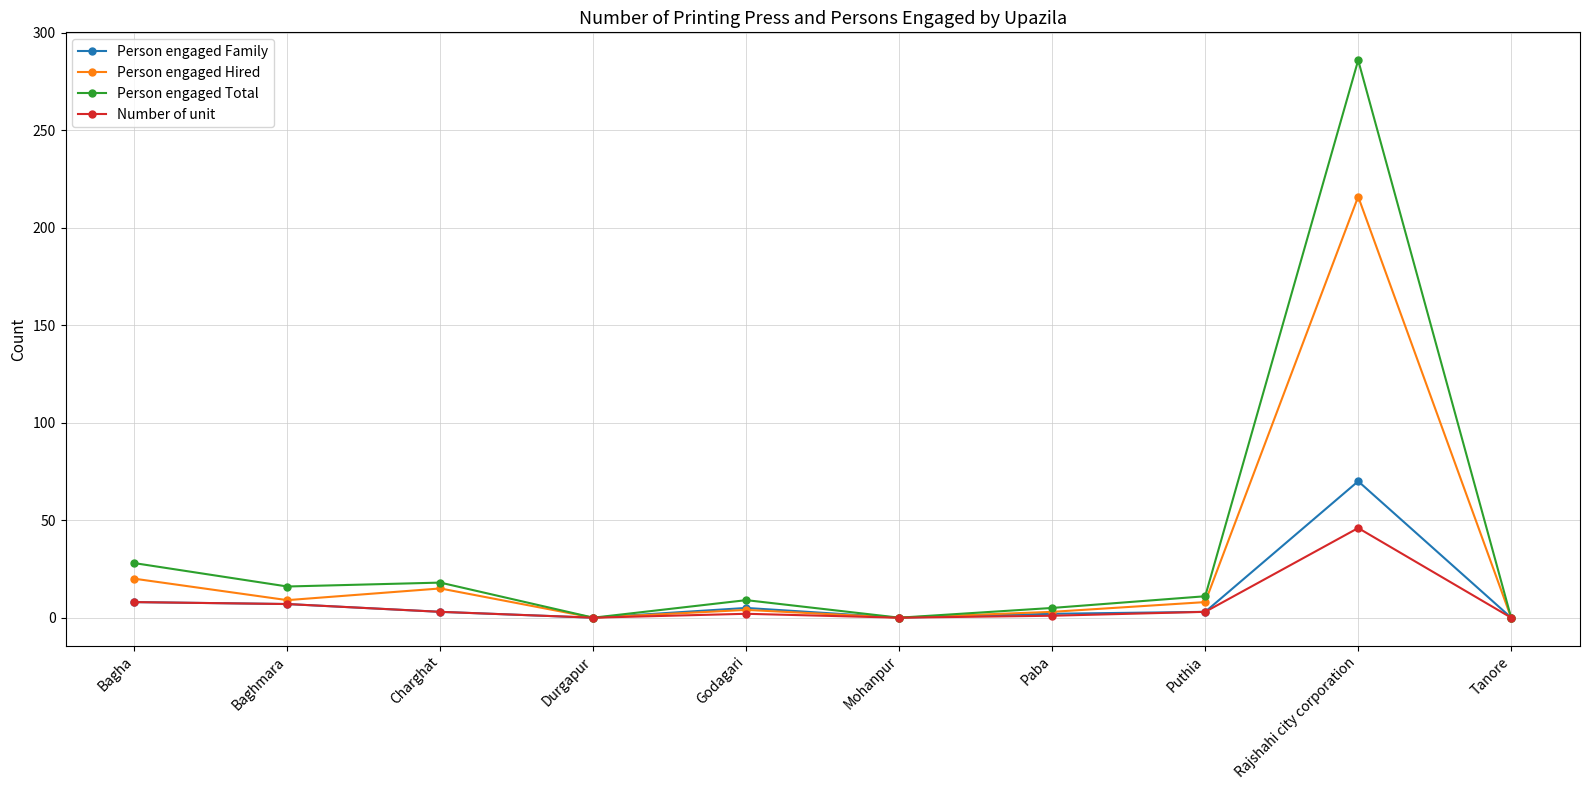

What is the label of the 8th point from the right?

Charghat